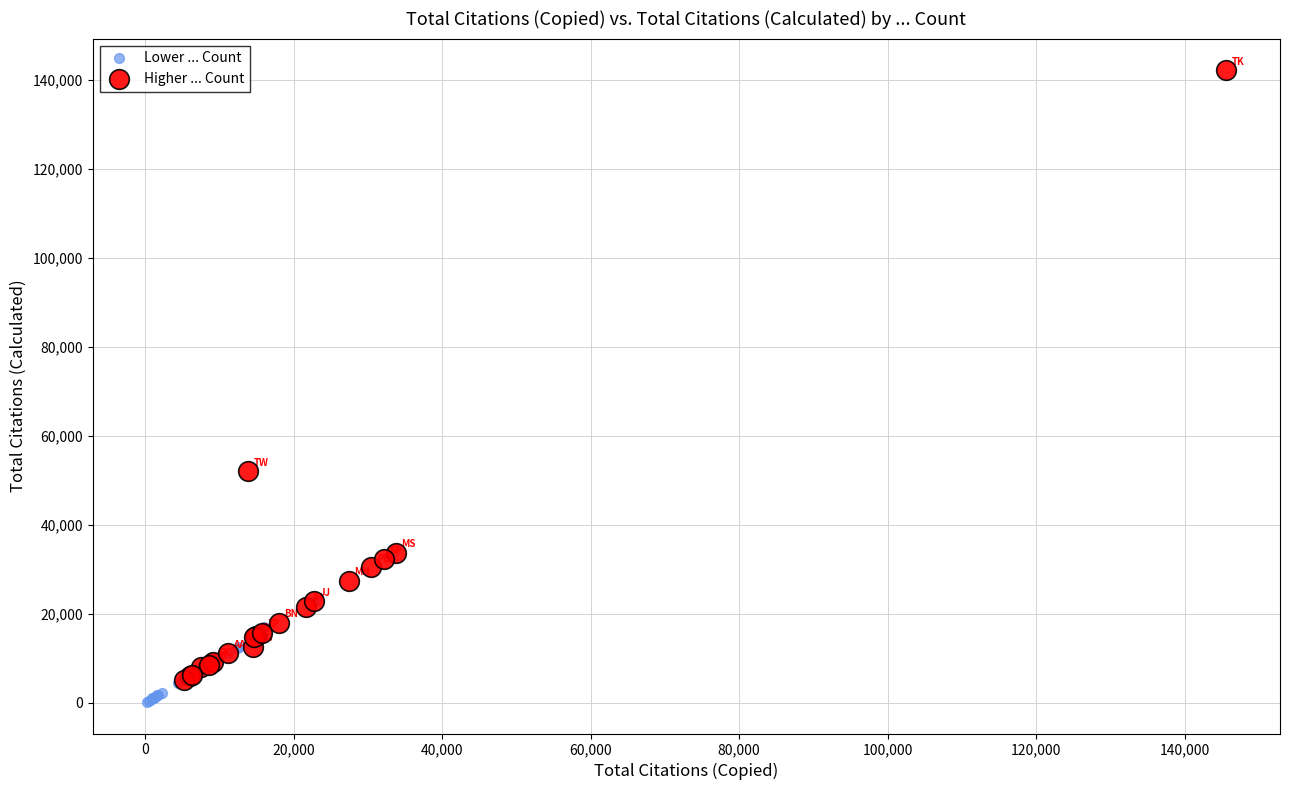

Which series contains the highest Y value?

Higher ... Count